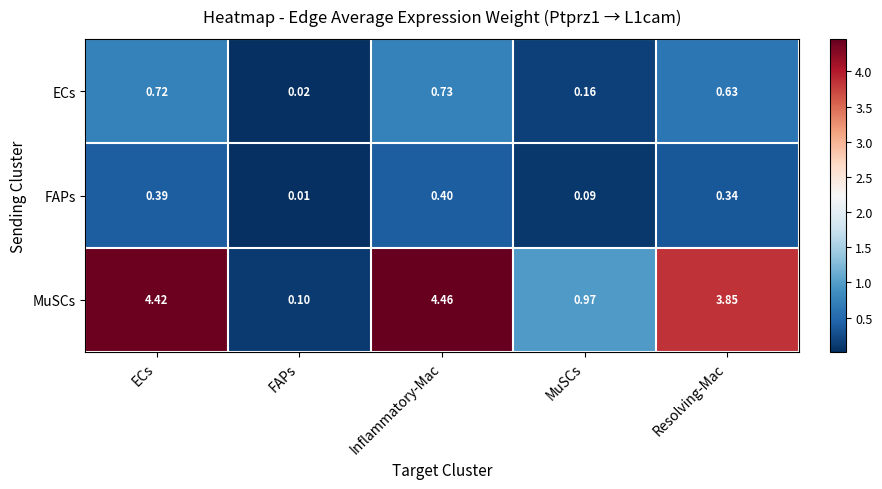

What is the total value across all series at Resolving-Mac?

4.8